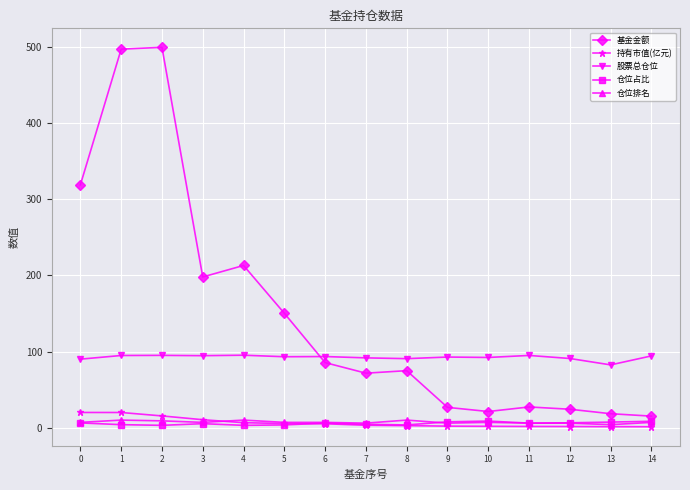

True or false: 股票总仓位 and 基金金额 intersect in this chart.

True